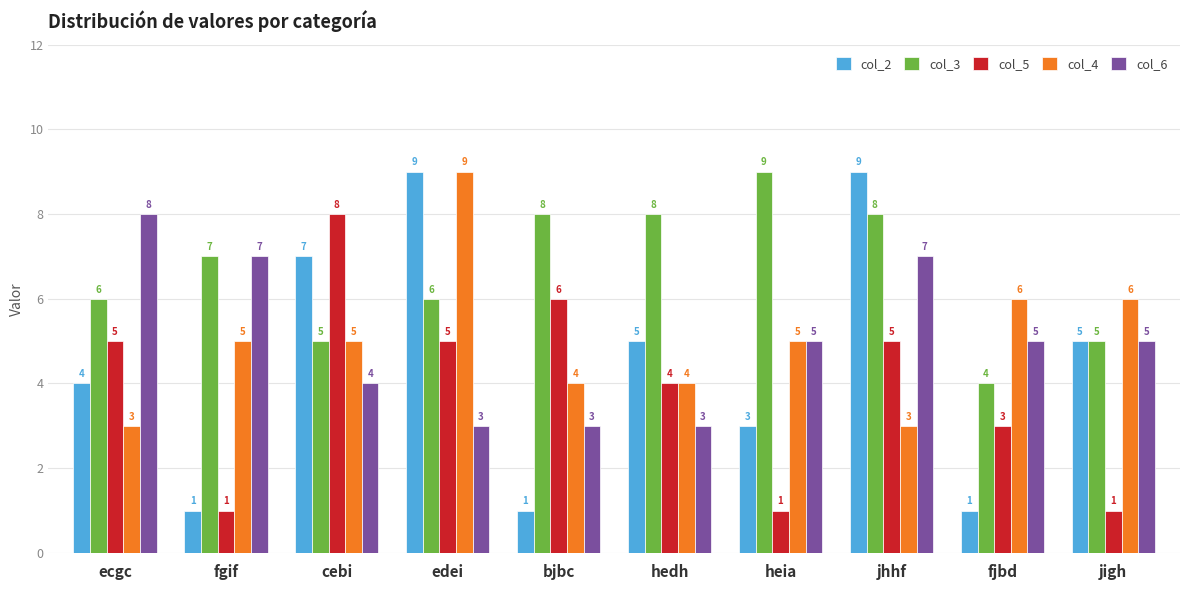

Reading left to right, extract all data points from this chart.

col_2: ecgc=4	fgif=1	cebi=7	edei=9	bjbc=1	hedh=5	heia=3	jhhf=9	fjbd=1	jigh=5
col_3: ecgc=6	fgif=7	cebi=5	edei=6	bjbc=8	hedh=8	heia=9	jhhf=8	fjbd=4	jigh=5
col_5: ecgc=5	fgif=1	cebi=8	edei=5	bjbc=6	hedh=4	heia=1	jhhf=5	fjbd=3	jigh=1
col_4: ecgc=3	fgif=5	cebi=5	edei=9	bjbc=4	hedh=4	heia=5	jhhf=3	fjbd=6	jigh=6
col_6: ecgc=8	fgif=7	cebi=4	edei=3	bjbc=3	hedh=3	heia=5	jhhf=7	fjbd=5	jigh=5